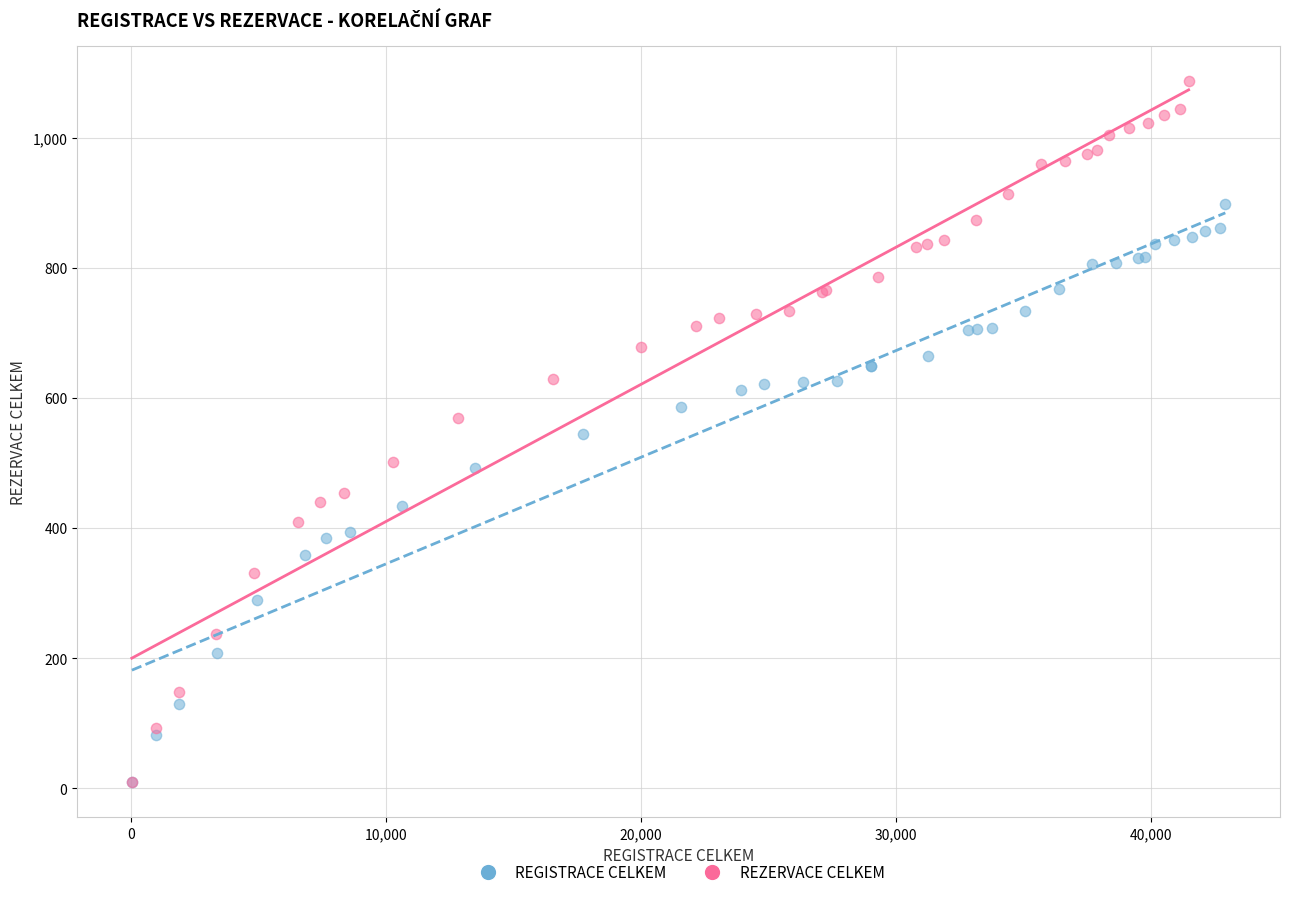

Which series contains the highest Y value?

REZERVACE CELKEM